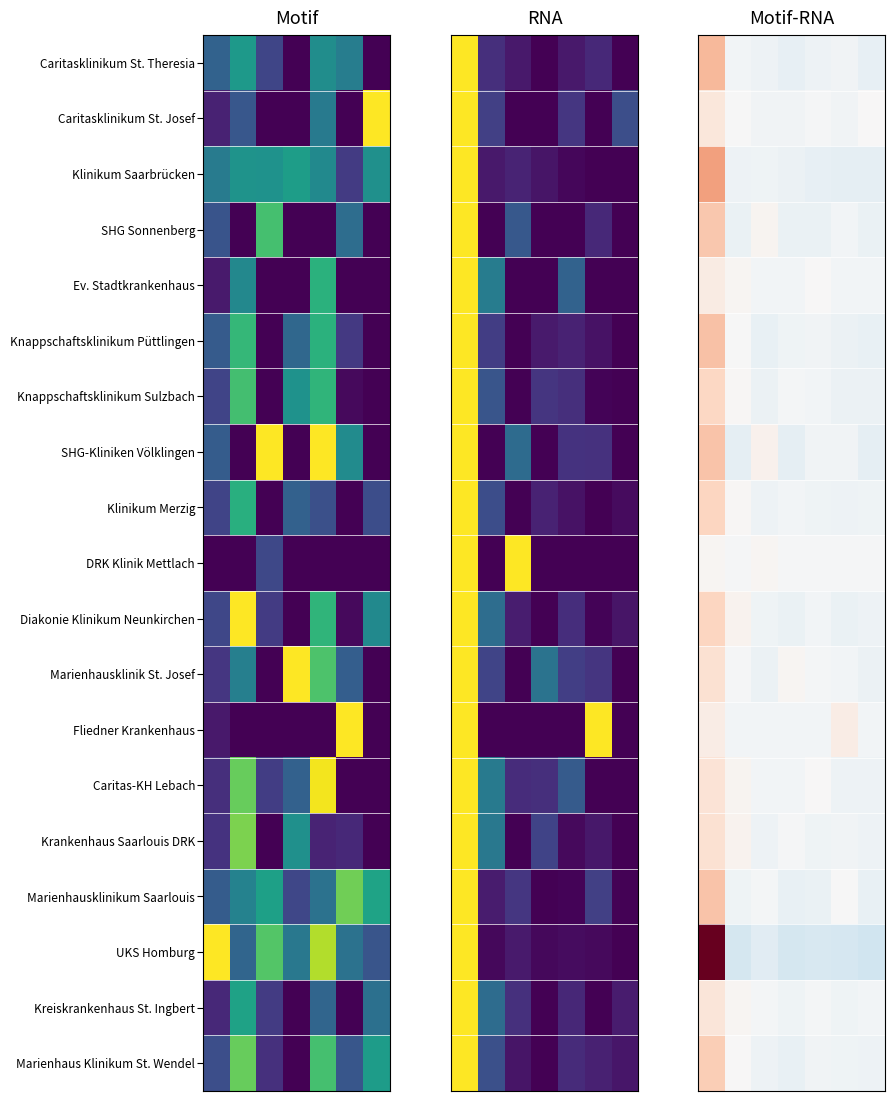

What is the difference between the maximum and second lowest values in the Klinikum Merzig series?

0.3